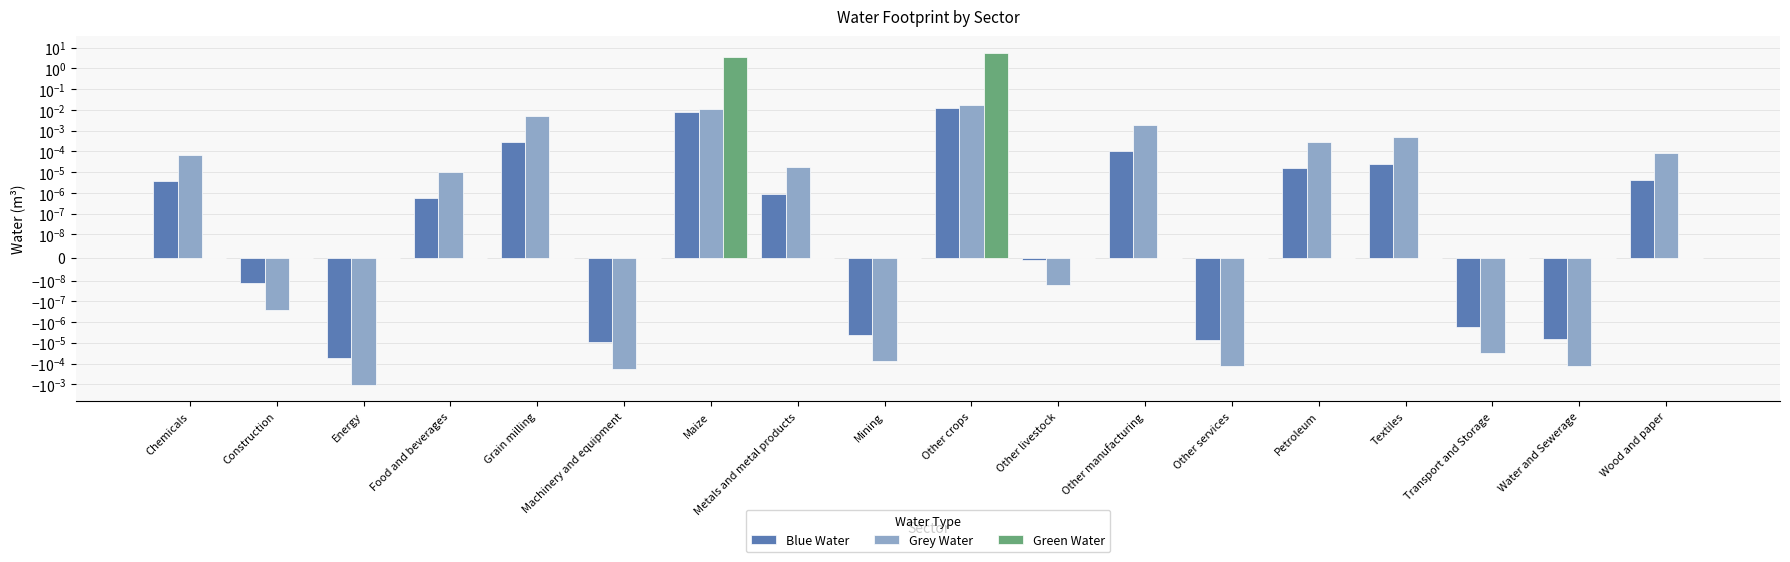

How many bars are there in total?

54